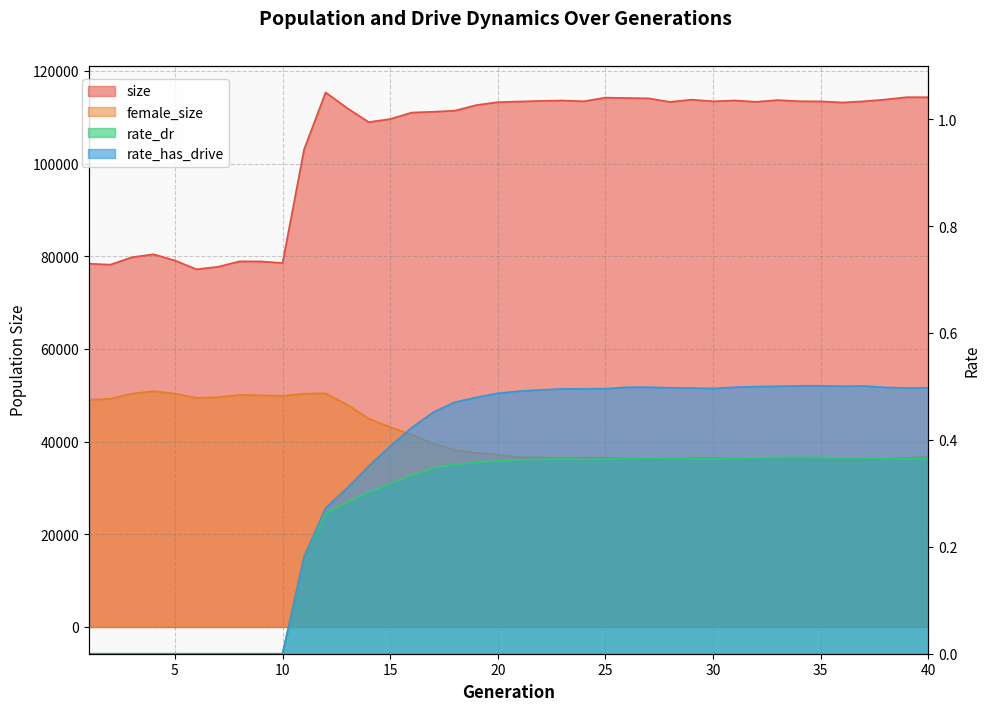

At how many categories does at least one series exceed 108760?

29